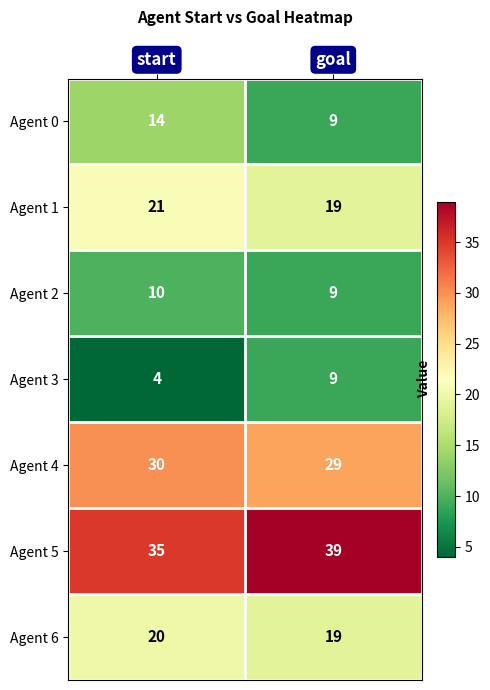

What is the greatest value displayed?

39